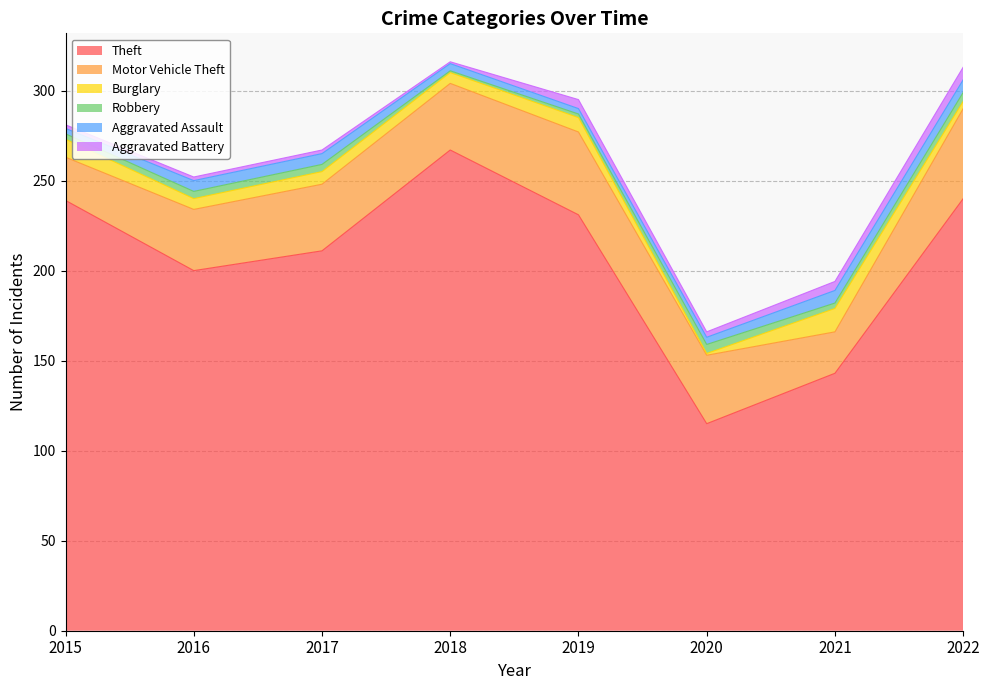

Which series has the widest spread of values?

Theft